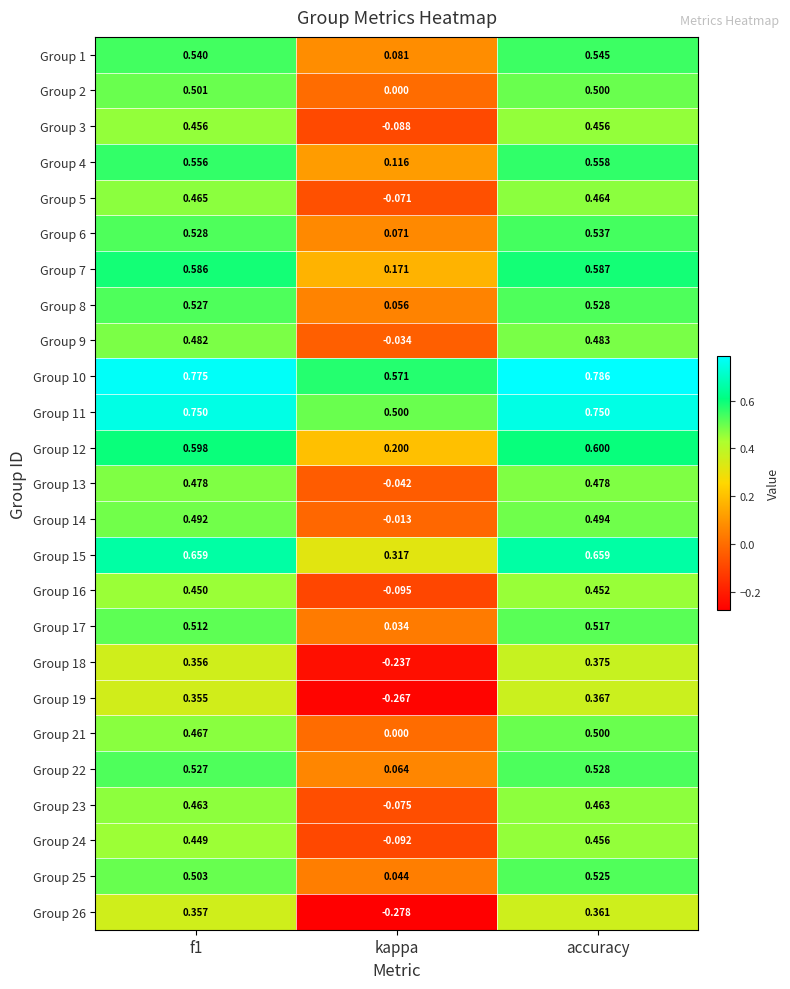

At which label is Group 11 closest to 0?

kappa